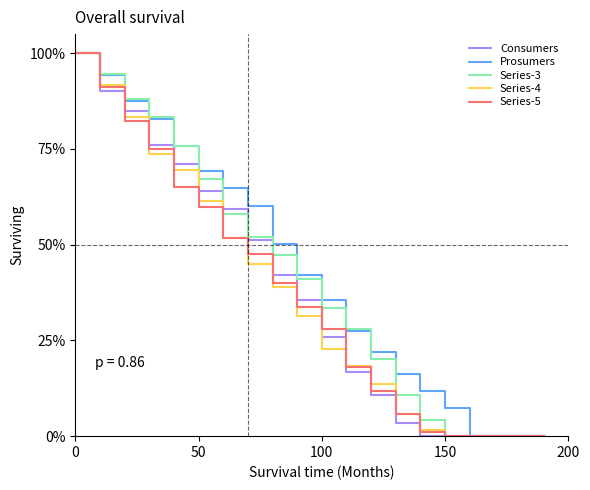

What is the highest value of the Prosumers series?

100.0